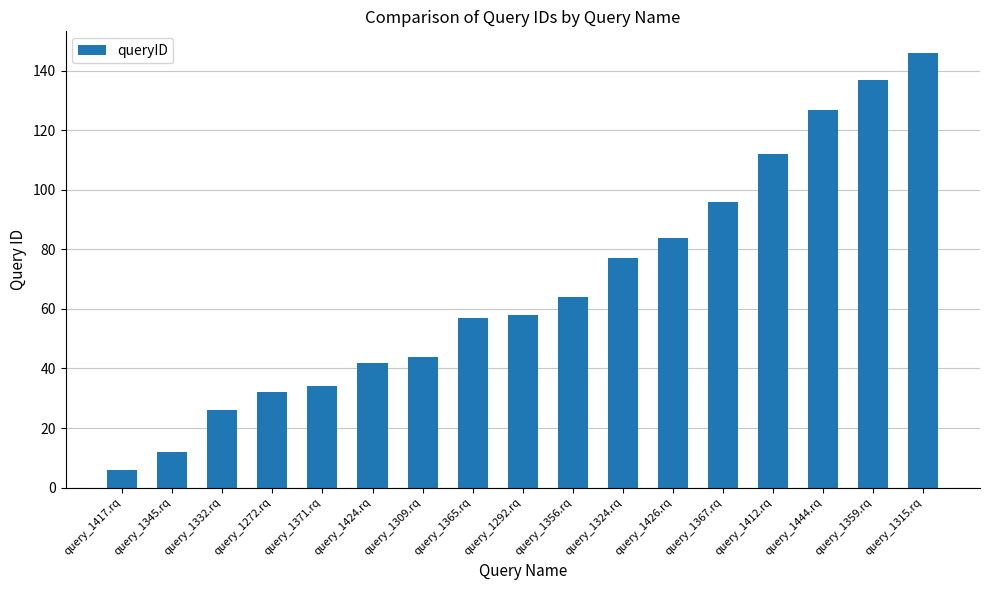

The value at query_1272.rq is 32. True or false?

True